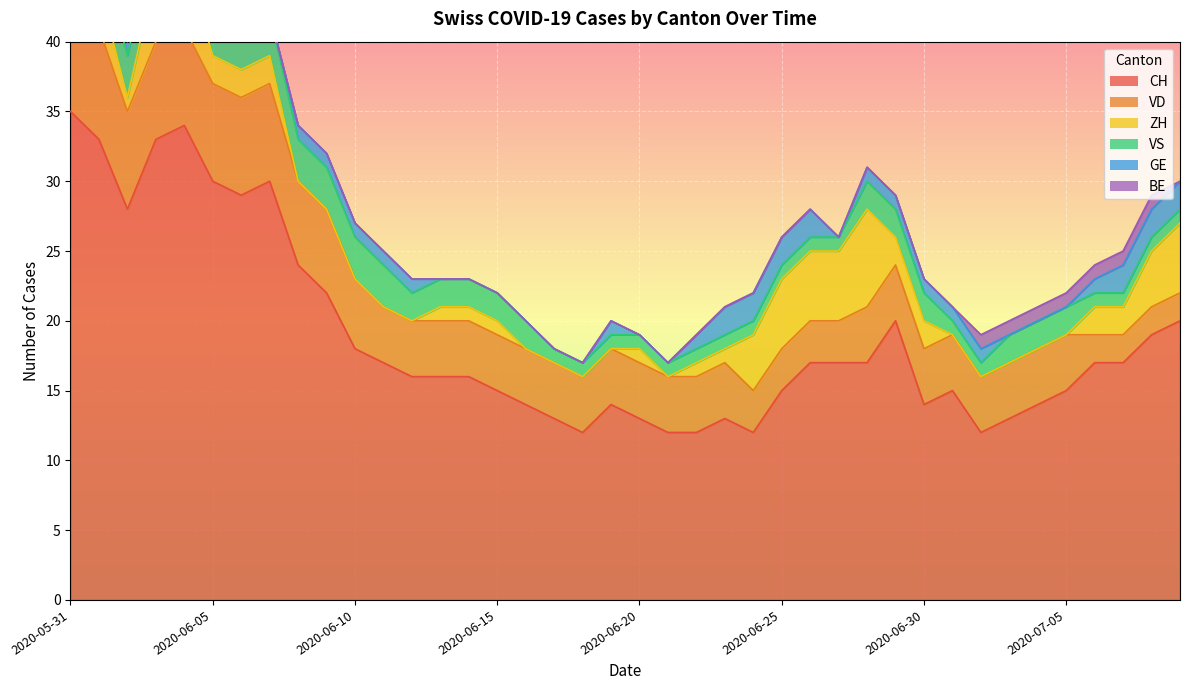

Which series has the largest range (max minus min)?

CH